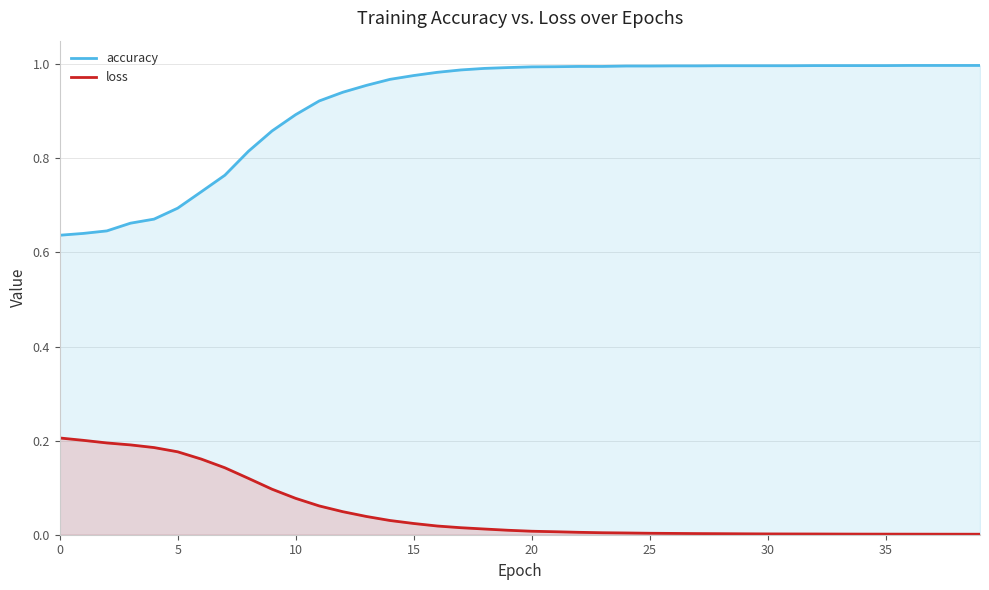

True or false: loss has a value of 0.0 at 20.

True